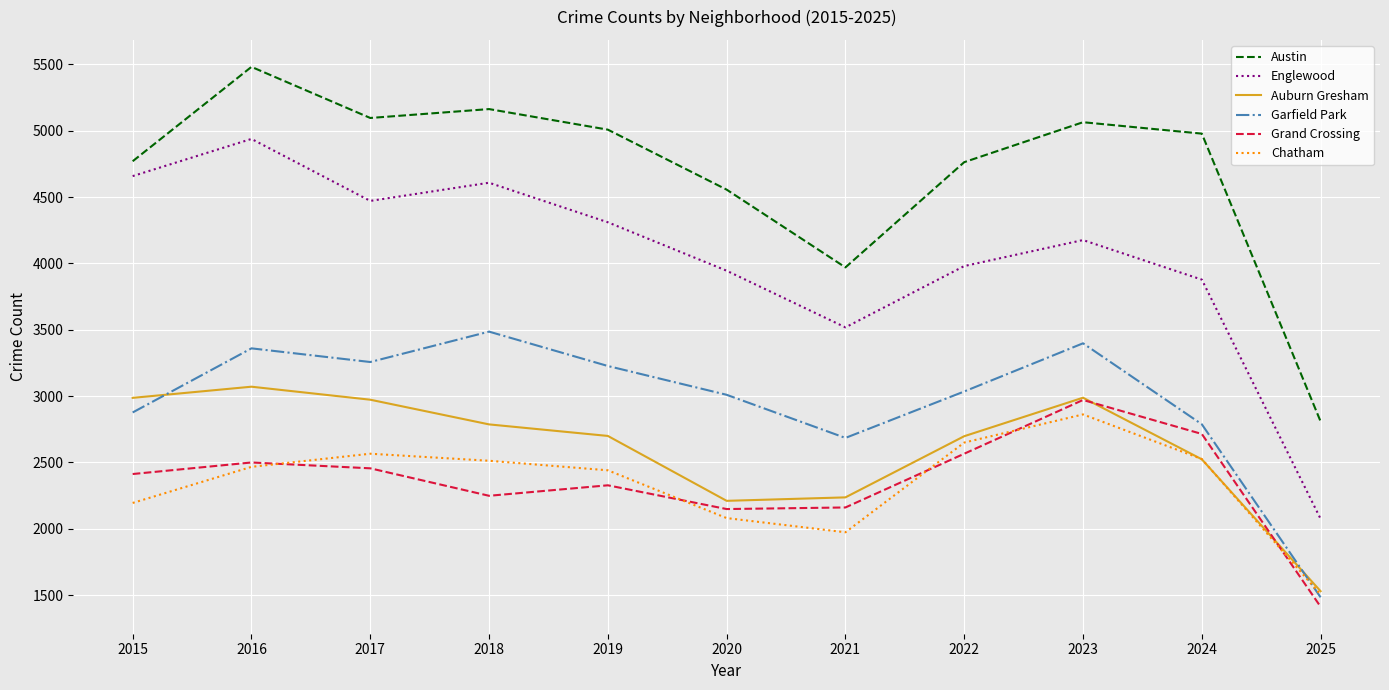

Which series changed the most between 2019 and 2025?

Englewood